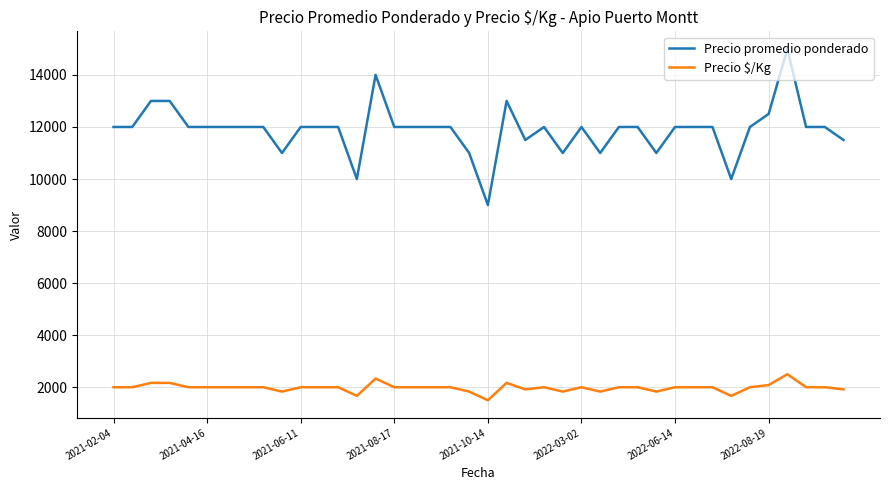

Reading left to right, transcribe all the data shown in this chart.

Precio promedio ponderado: 12000	12000	13000	13000	12000	12000	12000	12000	12000	11000	12000	12000	12000	10000	14000	12000	12000	12000	12000	11000	9000	13000	11500	12000	11000	12000	11000	12000	12000	11000	12000	12000	12000	10000	12000	12500	15000	12000	12000	11500
Precio $/Kg: 2000	2000	2167	2167	2000	2000	2000	2000	2000	1833	2000	2000	2000	1667	2333	2000	2000	2000	2000	1833	1500	2167	1917	2000	1833	2000	1833	2000	2000	1833	2000	2000	2000	1667	2000	2083	2500	2000	2000	1917